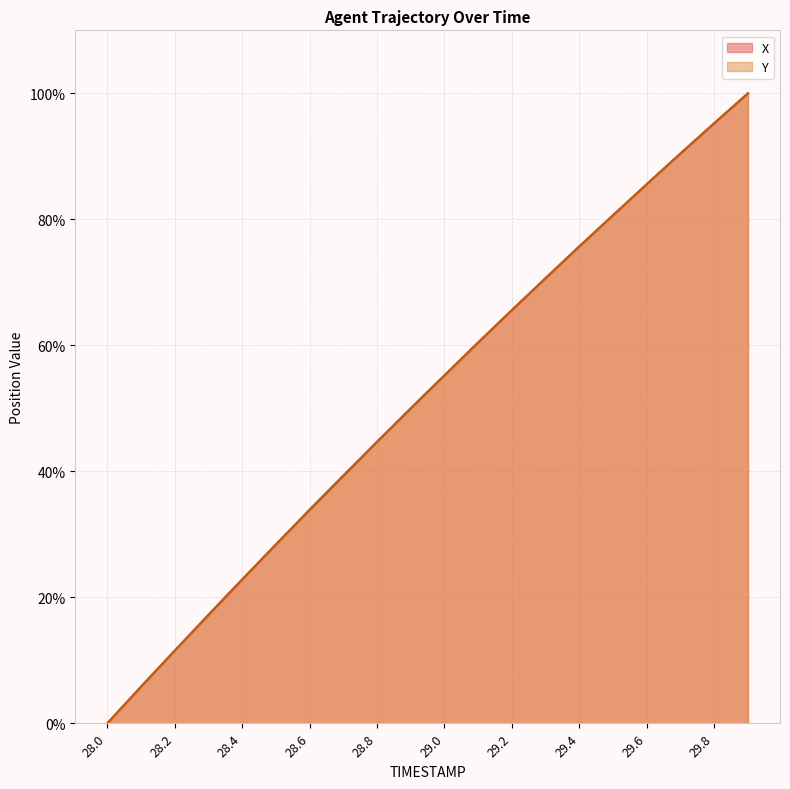

At how many categories does at least one series exceed 60?

9